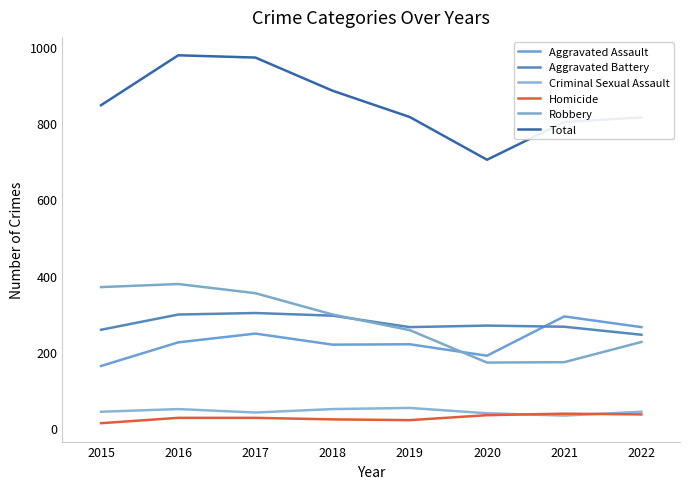

What is the value of the Criminal Sexual Assault point at the 3rd from the left?

41